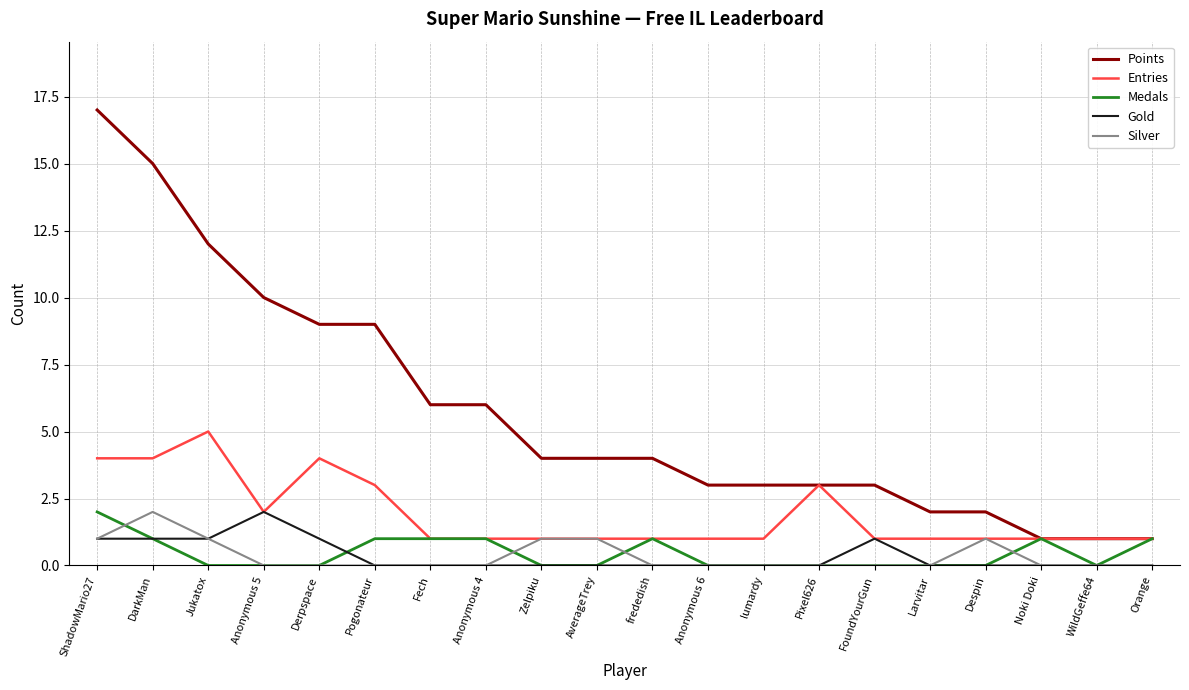

What is the maximum value for Gold?

2